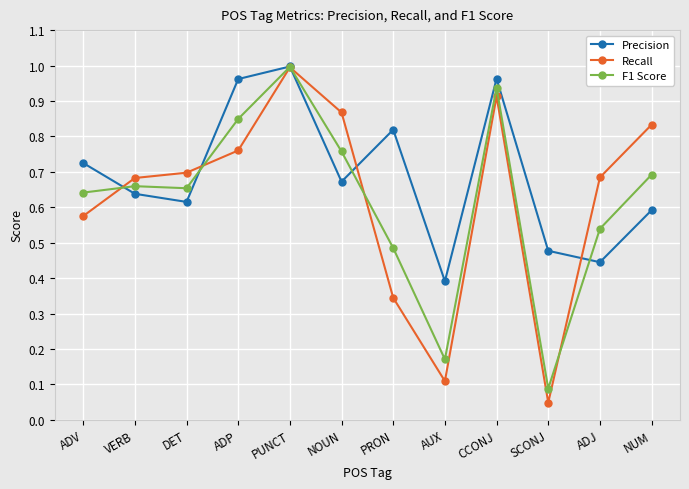

Between NOUN and PRON, which series saw the biggest shift?

Recall